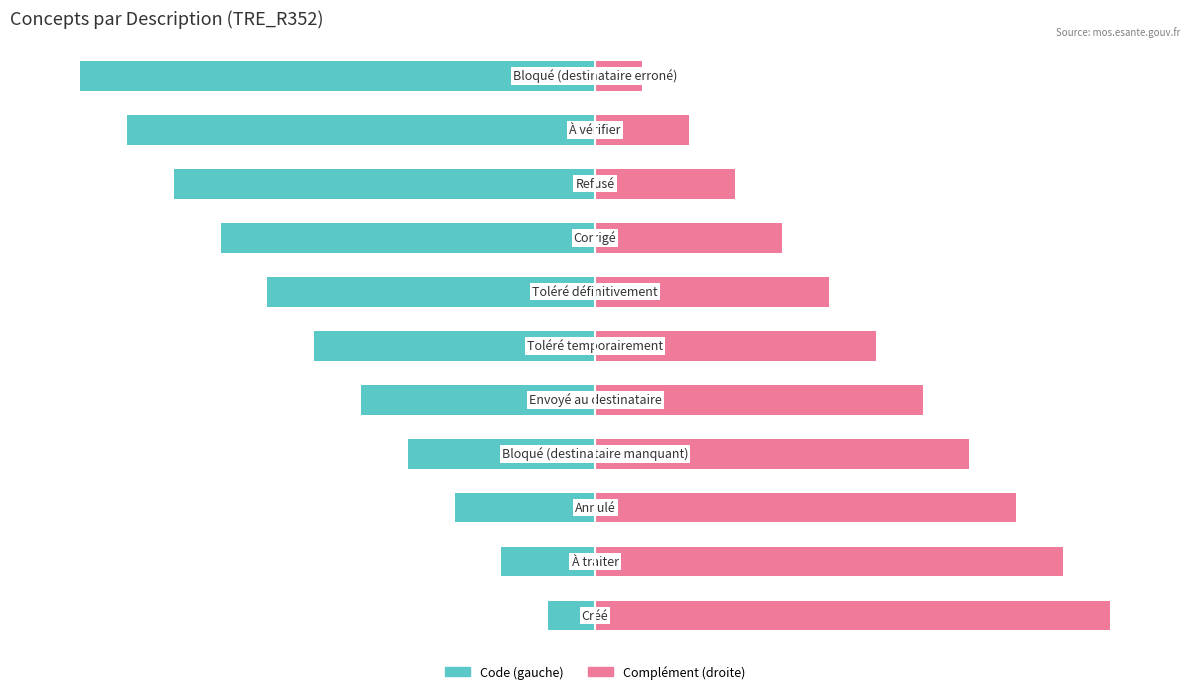

Reading left to right, extract all data points from this chart.

Code (gauche): 0=-1	1=-2	2=-3	3=-4	4=-5	5=-6	6=-7	7=-8	8=-9	9=-10	10=-11
Complément (droite): 0=11	1=10	2=9	3=8	4=7	5=6	6=5	7=4	8=3	9=2	10=1